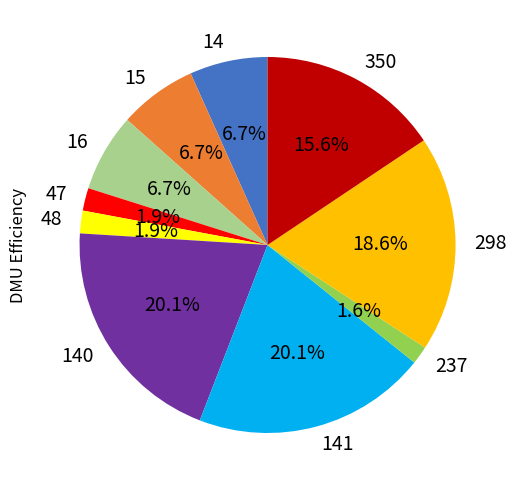

Combined, do 350 and 15 account for over 50%?

No